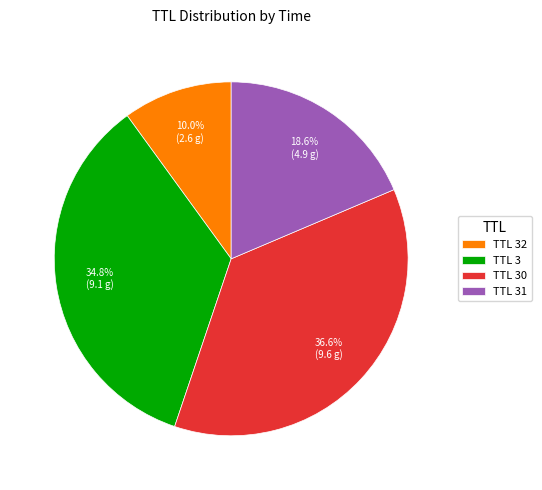

To the nearest percent, what is the difference between the largest and smallest slice percentages?

27%